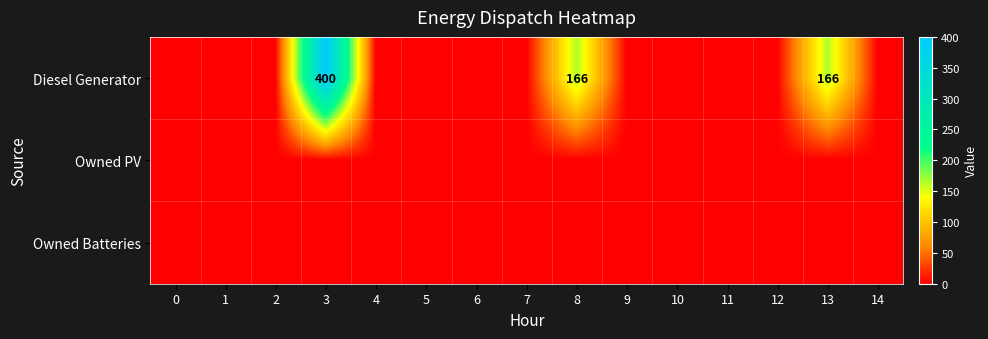

Rank the categories by Owned PV value from highest to lowest.

0, 1, 2, 3, 4, 5, 6, 7, 8, 9, 10, 11, 12, 13, 14